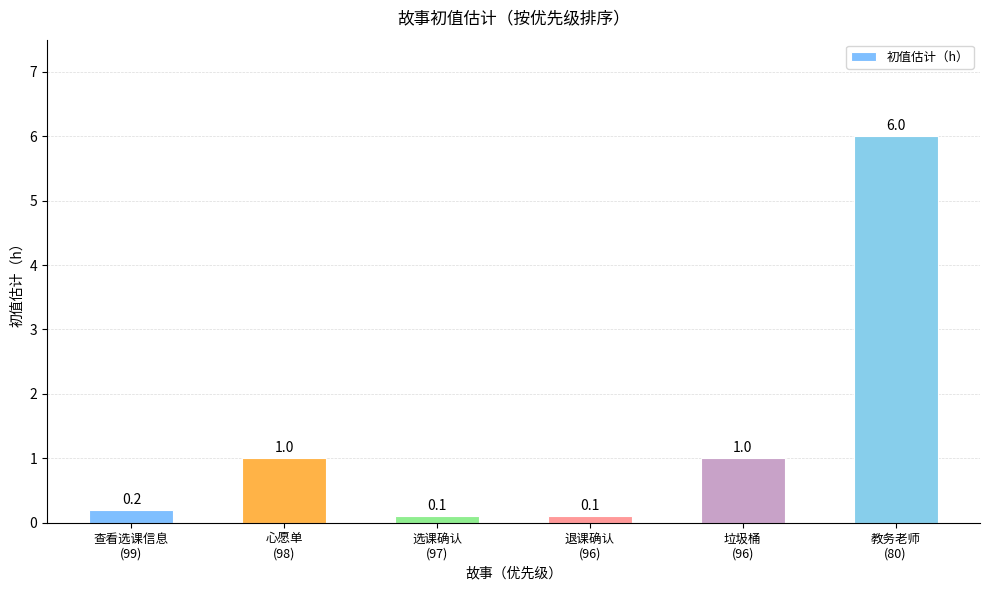

The chart shows a value of 0.2 at 查看选课信息
(99). True or false?

True